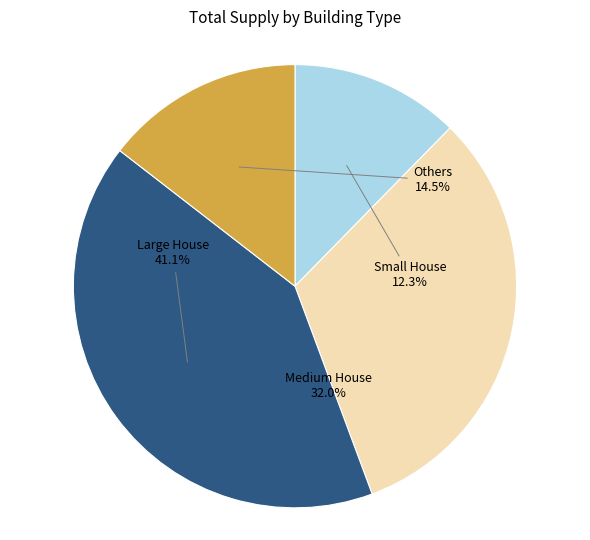

Does any single category account for the majority?

No